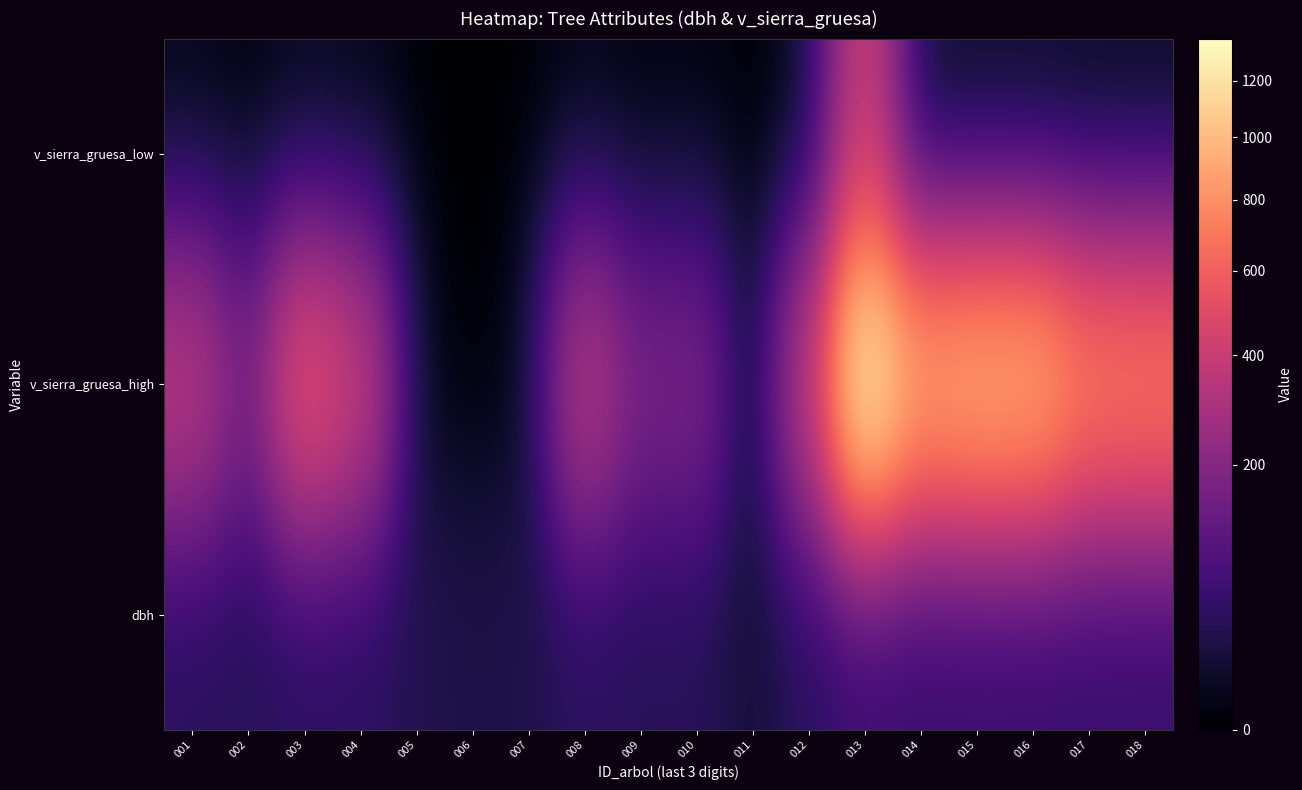

Which series has the largest total across all categories?

v_sierra_gruesa_high